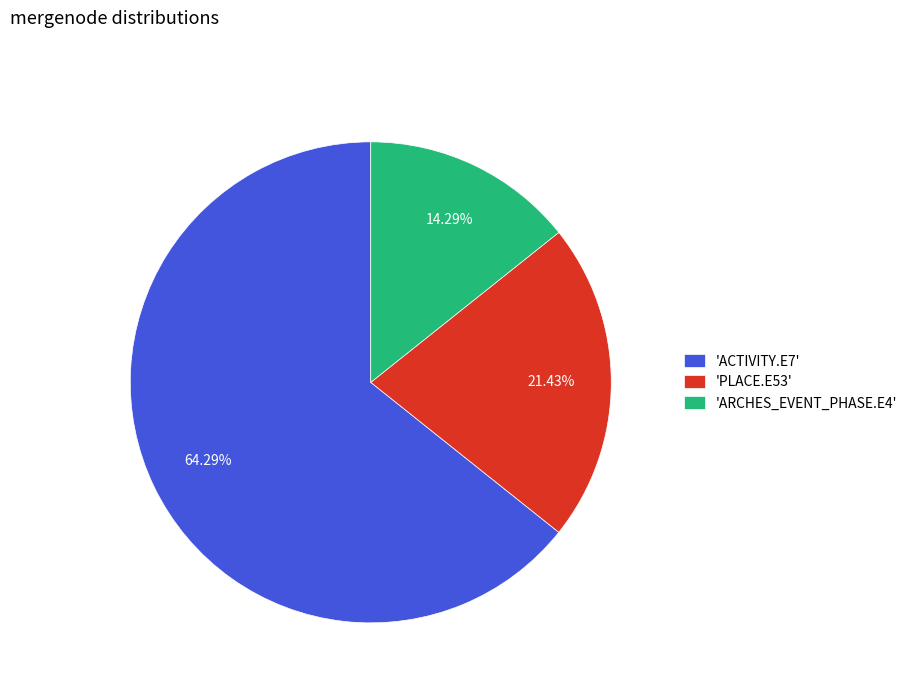

Rank the categories by value from highest to lowest.

'ACTIVITY.E7', 'PLACE.E53', 'ARCHES_EVENT_PHASE.E4'